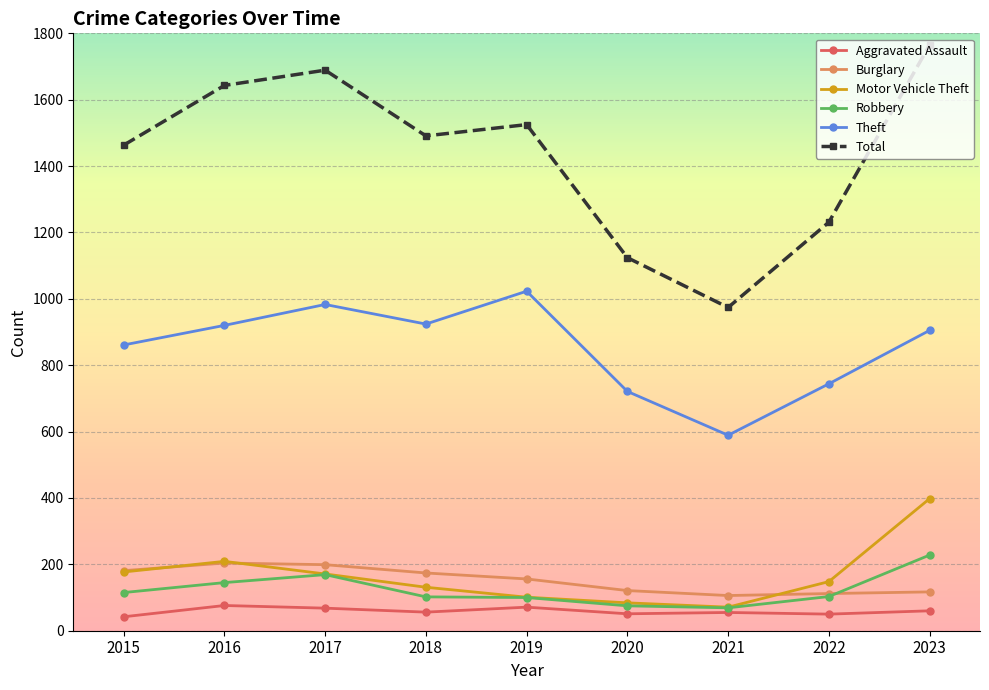

At which category does Theft reach its first local peak?

2017